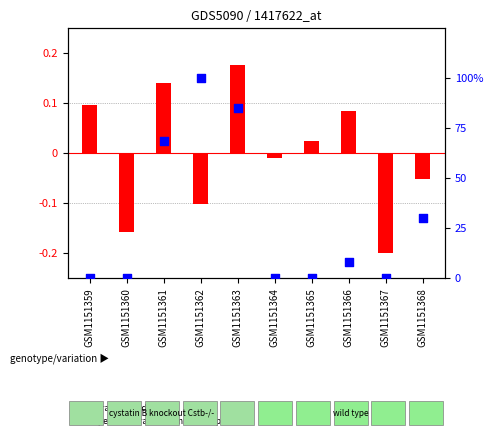

Which series has the widest spread of Y values?

percentile rank within the sample